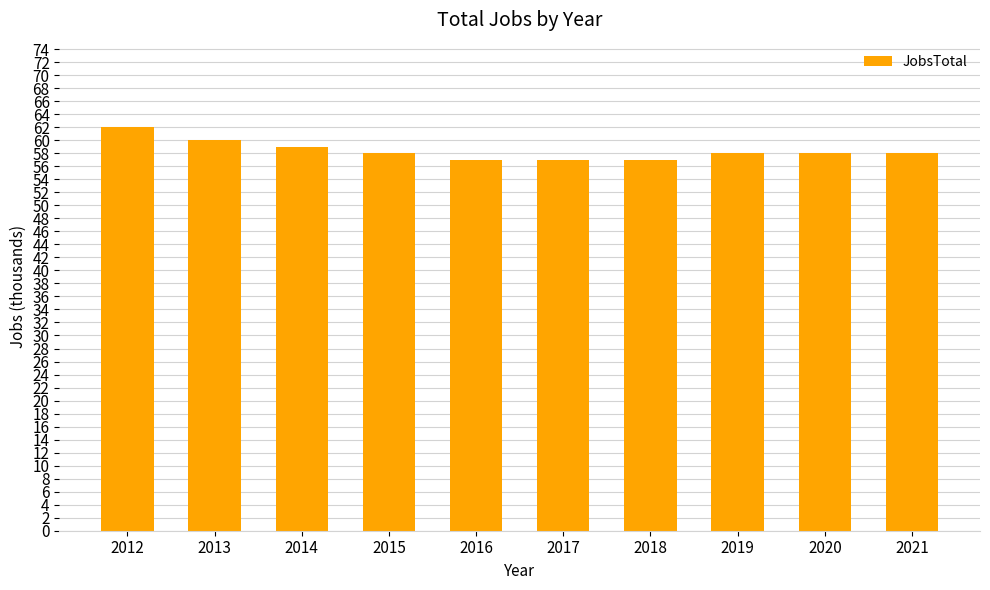

Reading left to right, extract all data points from this chart.

62	60	59	58	57	57	57	58	58	58